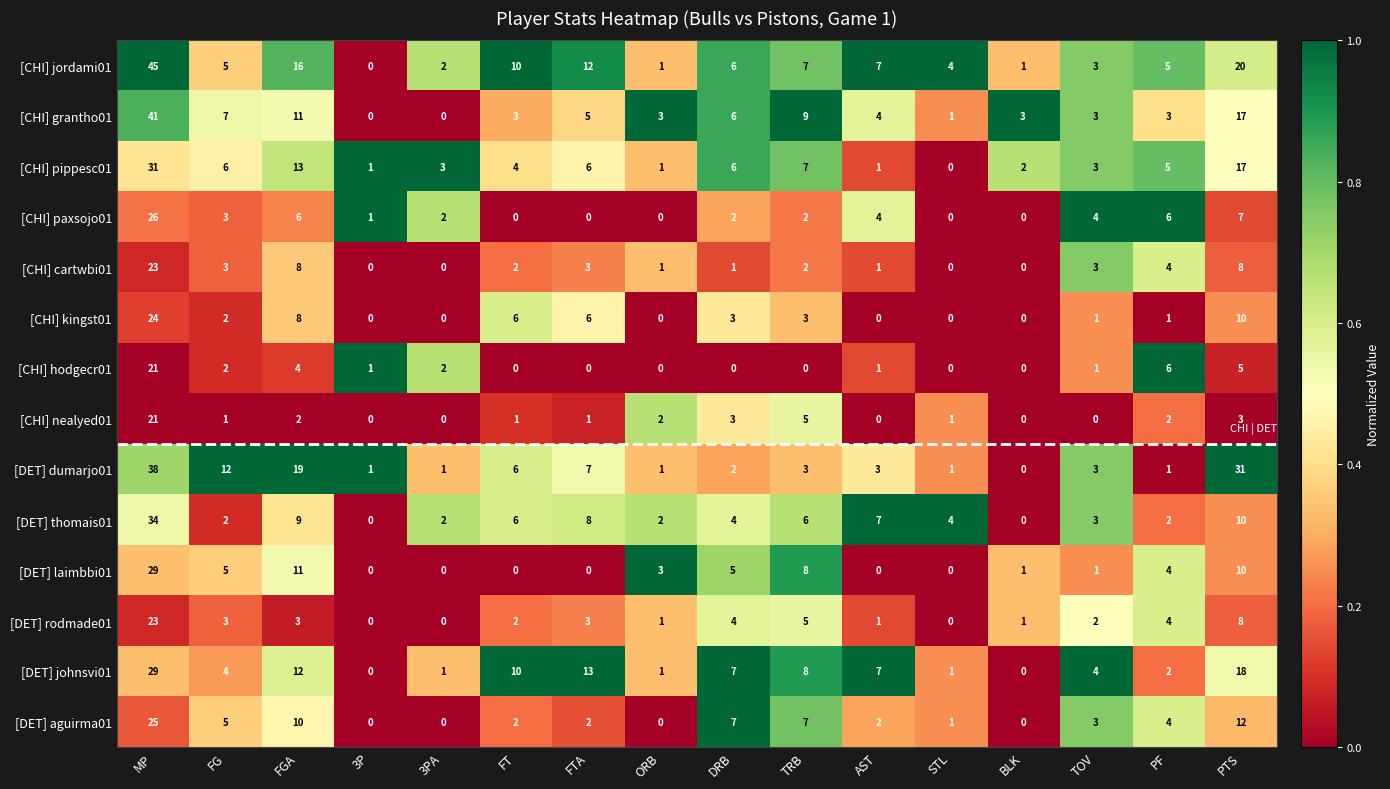

What is the difference between the [CHI] hodgecr01 values at FGA and DRB?

4